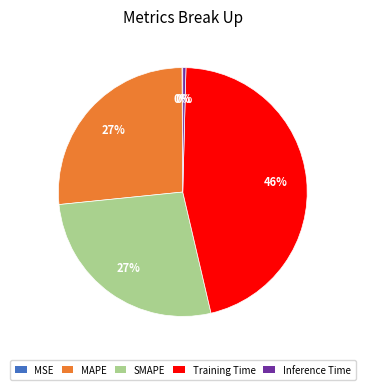

To the nearest percent, what is the difference between the SMAPE and Inference Time slice percentages?

27%